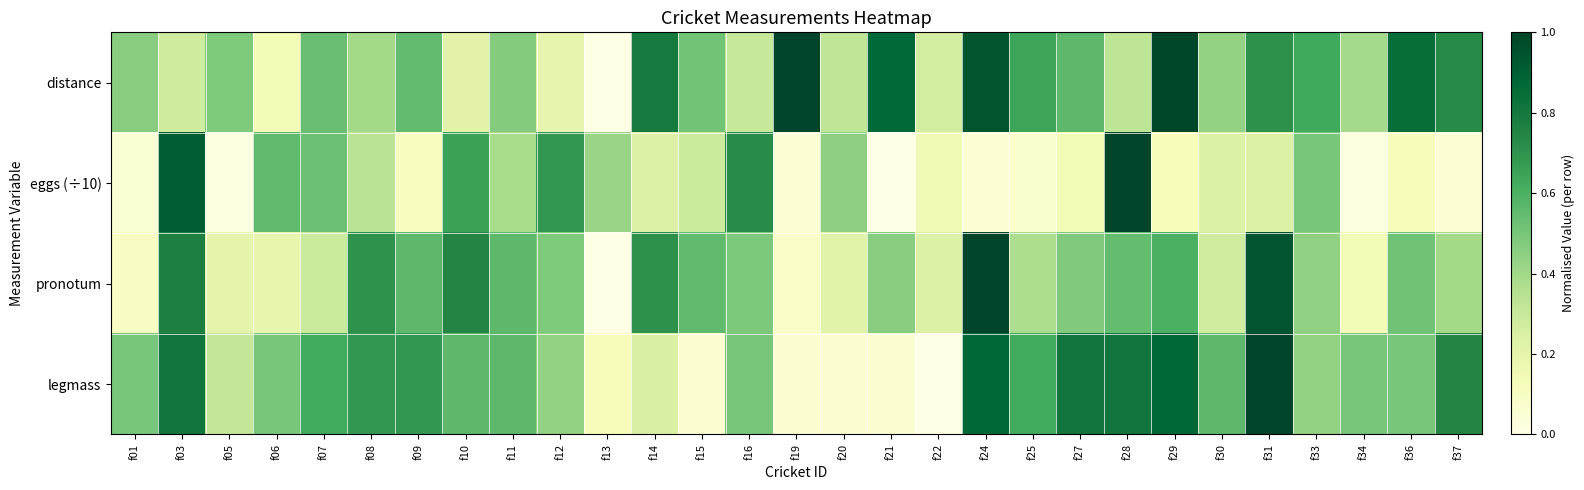

At f29, list the series in order from largest to smallest.

distance, legmass, pronotum, eggs (÷10)